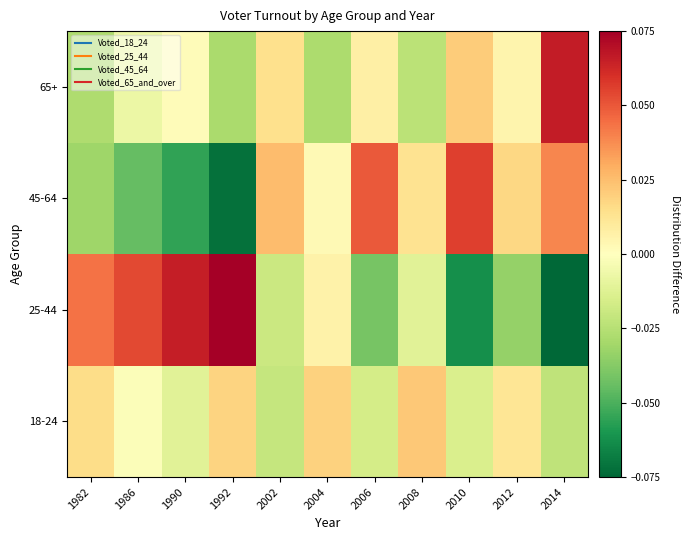

Reading left to right, what are all the values shown in this chart?

18-24: 1982=0.0	1986=-0.0	1990=-0.0	1992=0.0	2002=-0.0	2004=0.0	2006=-0.0	2008=0.0	2010=-0.0	2012=0.0	2014=-0.0
25-44: 1982=0.0	1986=0.1	1990=0.1	1992=0.1	2002=-0.0	2004=0.0	2006=-0.0	2008=-0.0	2010=-0.1	2012=-0.0	2014=-0.1
45-64: 1982=-0.0	1986=-0.0	1990=-0.1	1992=-0.1	2002=0.0	2004=0.0	2006=0.0	2008=0.0	2010=0.1	2012=0.0	2014=0.0
65+: 1982=-0.0	1986=-0.0	1990=0.0	1992=-0.0	2002=0.0	2004=-0.0	2006=0.0	2008=-0.0	2010=0.0	2012=0.0	2014=0.1